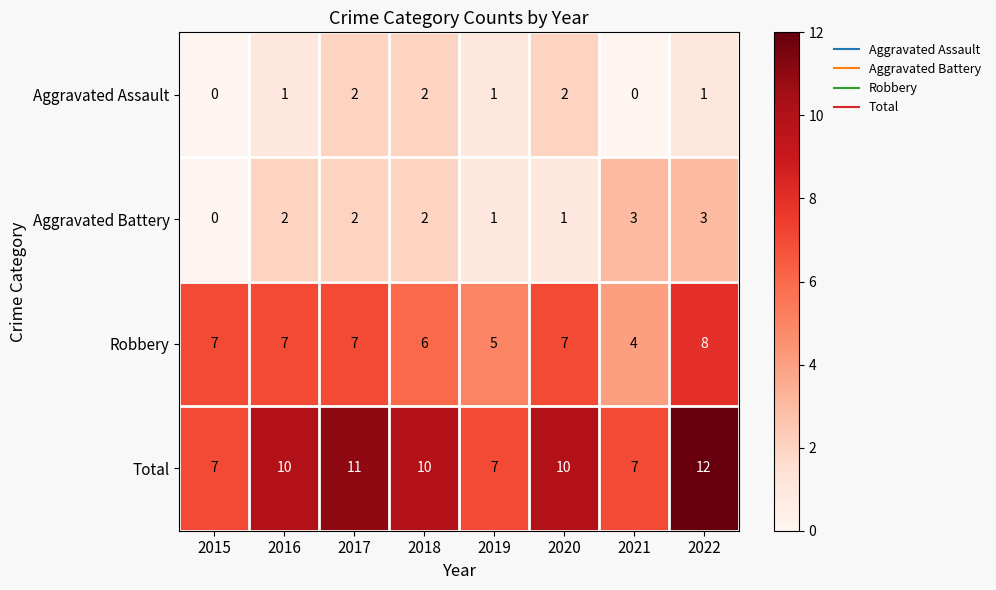

At which category is the sum across all series the highest?

2022